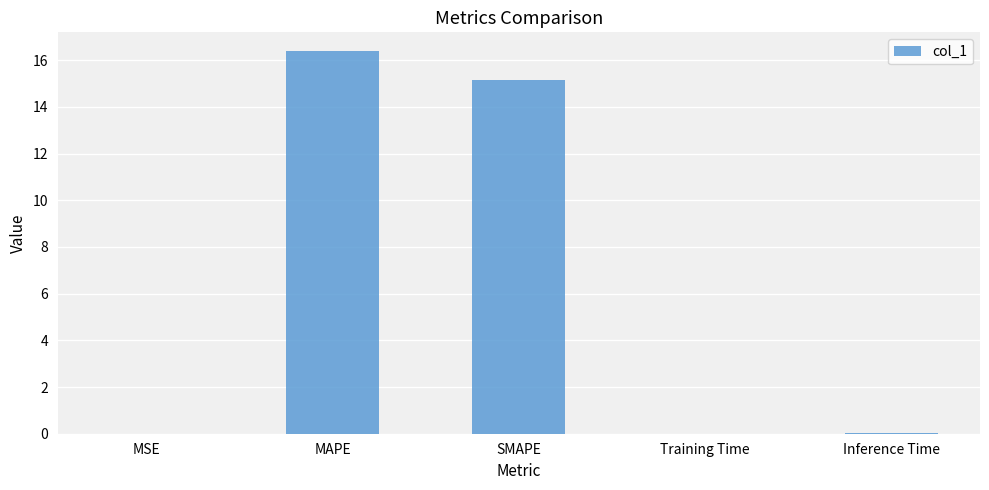

What is the sum of the values at SMAPE and MAPE?

31.5